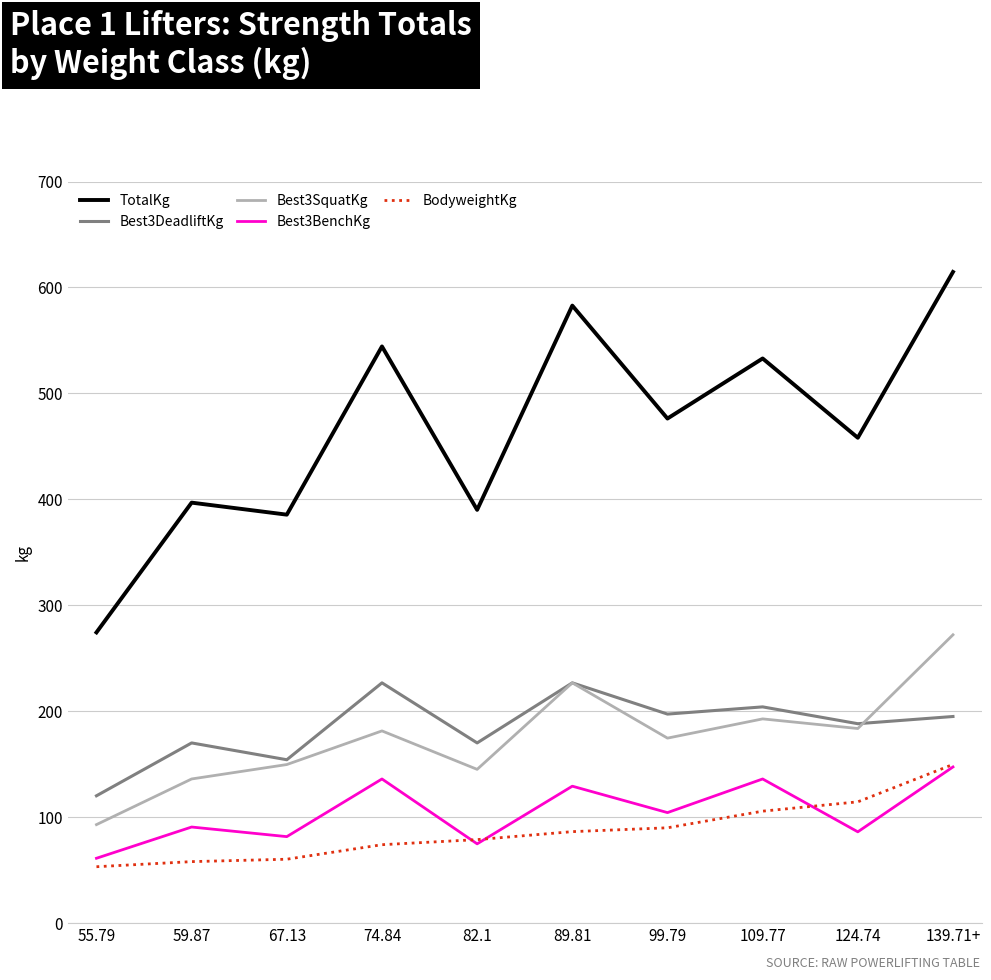

What is the maximum value shown in the chart?

614.6